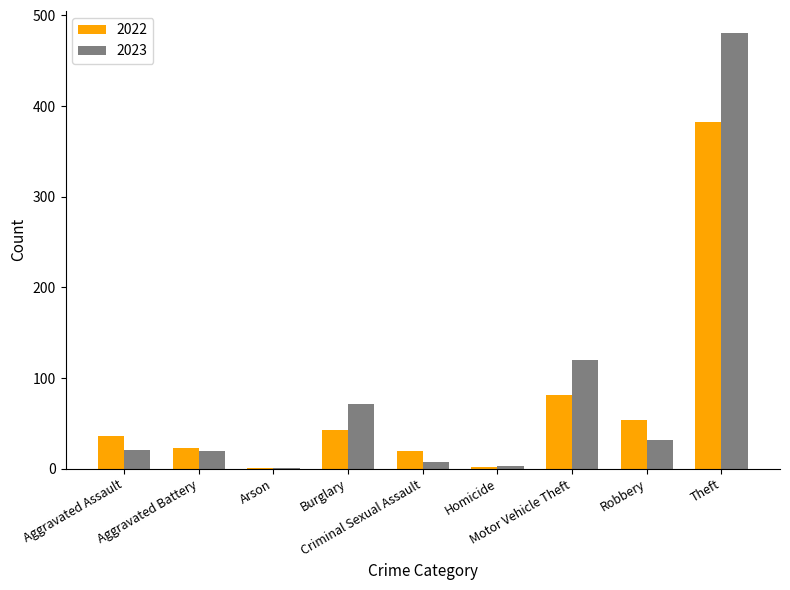

At how many categories does at least one series exceed 7?

7